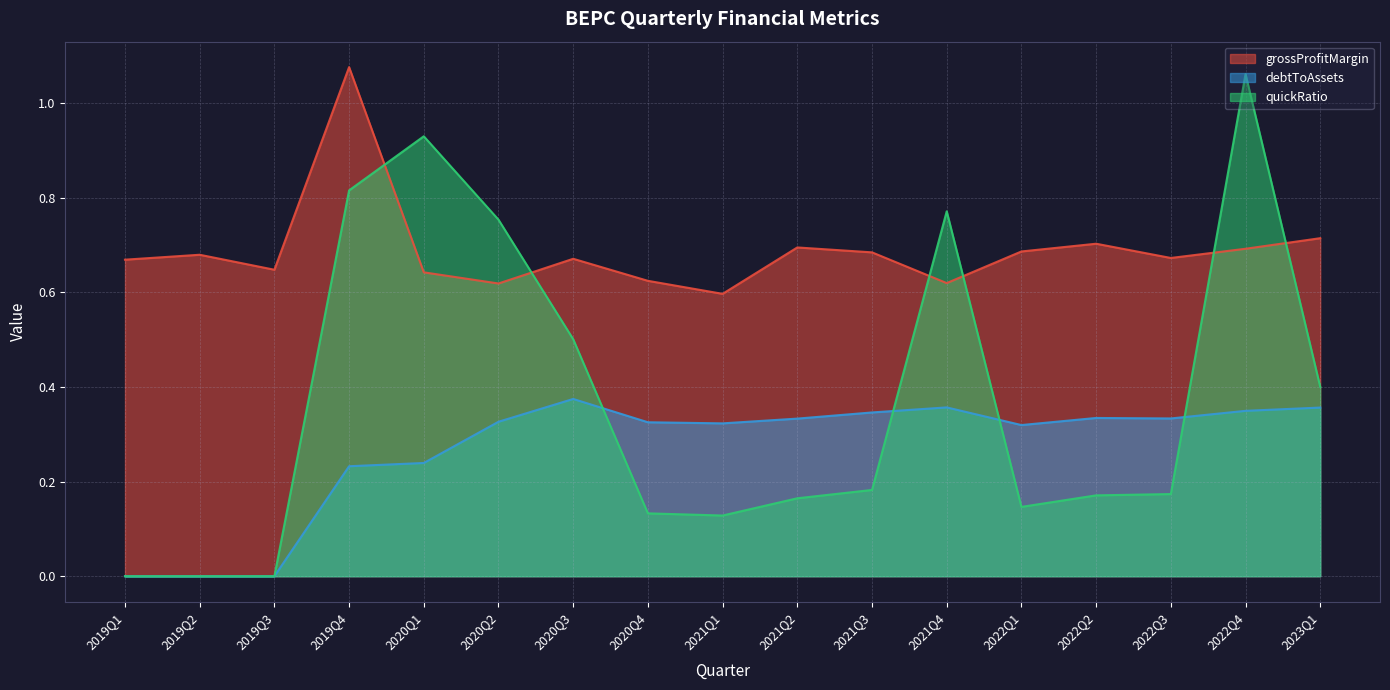

List the series in order of their overall mean, highest first.

grossProfitMargin, quickRatio, debtToAssets